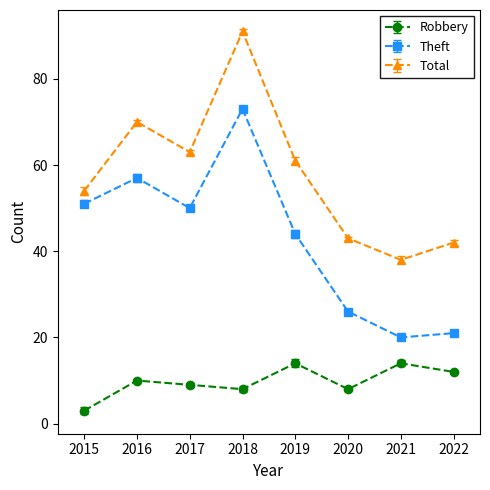

Which has a higher value, 2018 or 2022?

2022